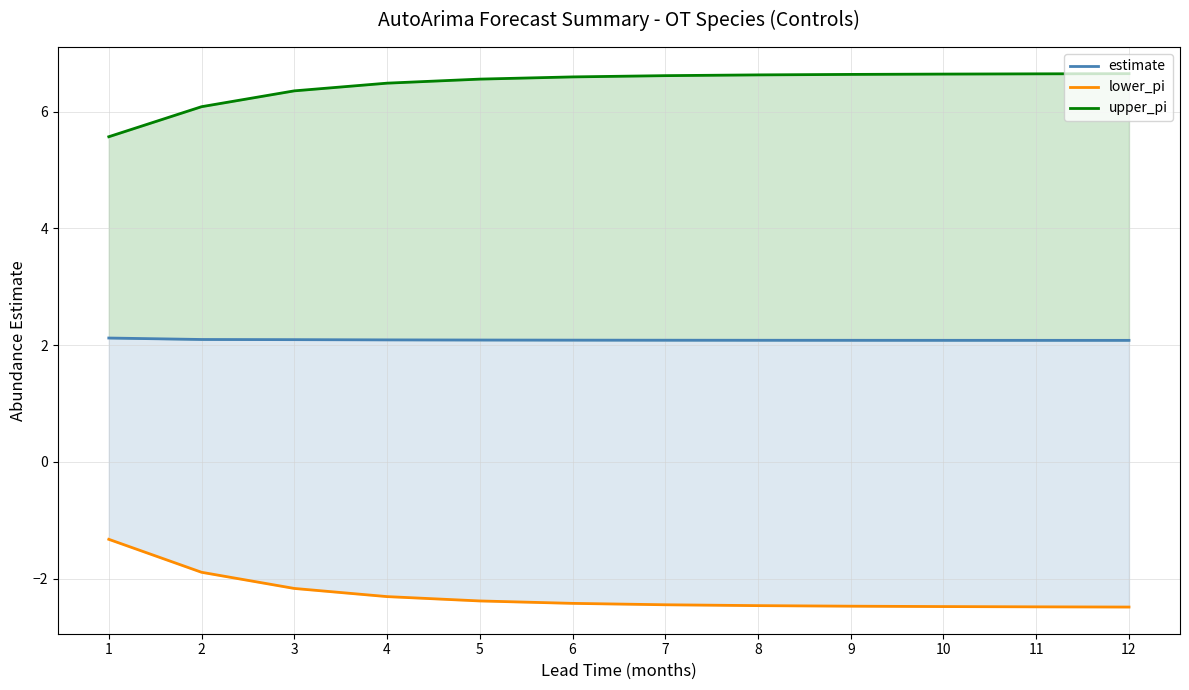

Which series changed the most between 7 and 8?

lower_pi